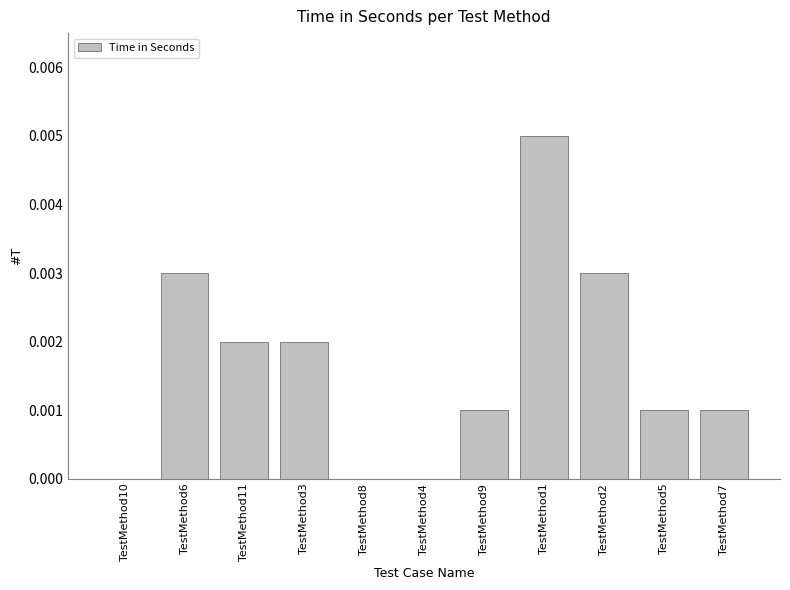

Between TestMethod3 and TestMethod9, which is larger?

TestMethod3